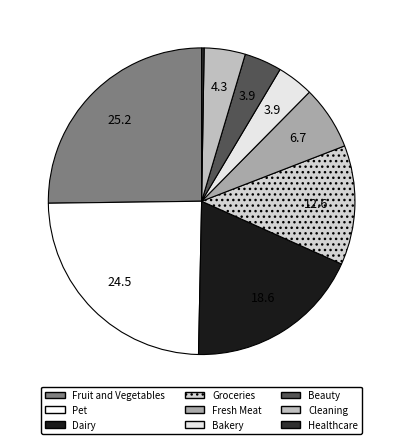

What percentage do Bakery and Pet together represent?

28.3%